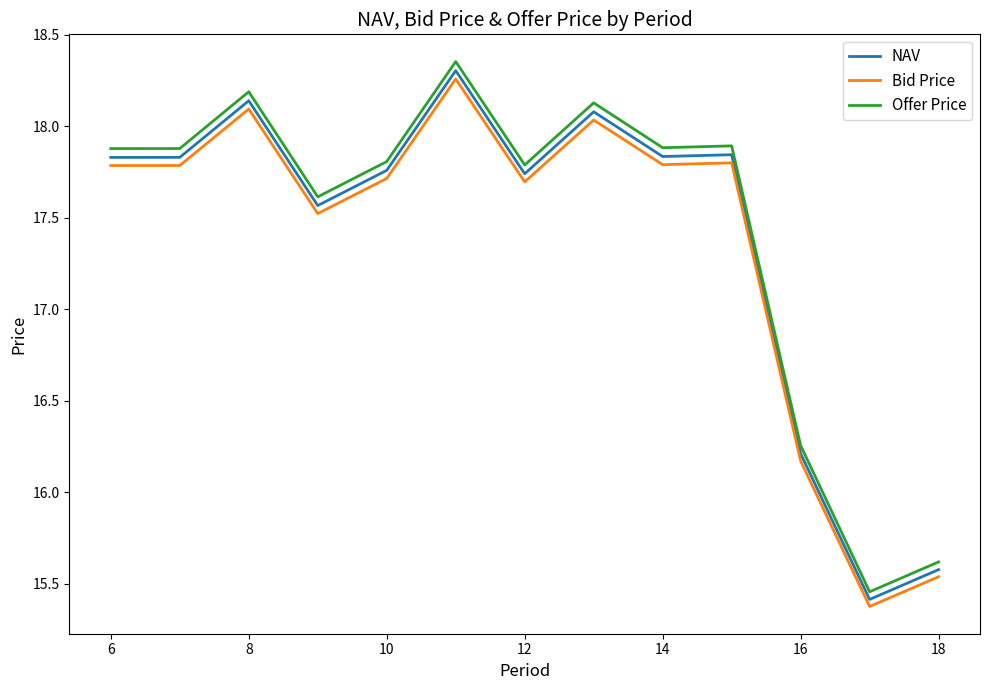

What is the difference between the maximum and minimum values in the Offer Price series?

2.9